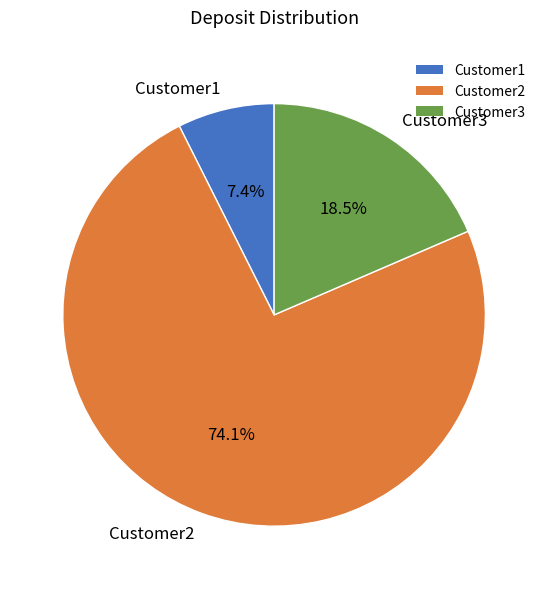

To the nearest percent, what is the average slice percentage?

33%